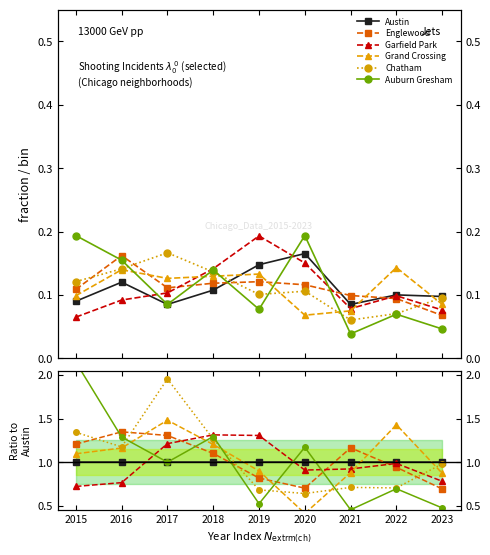

Which series changed the most between 2019 and 2020?

Auburn Gresham